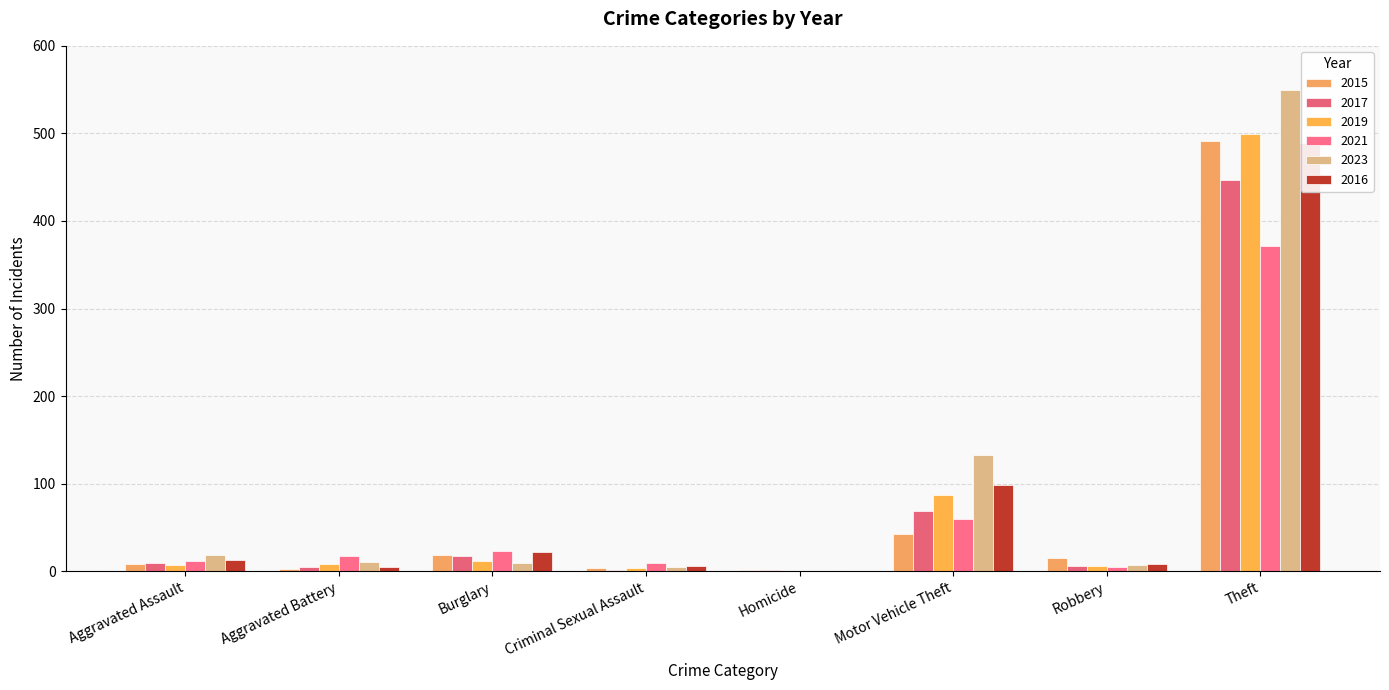

How many bars are there in each group?

6